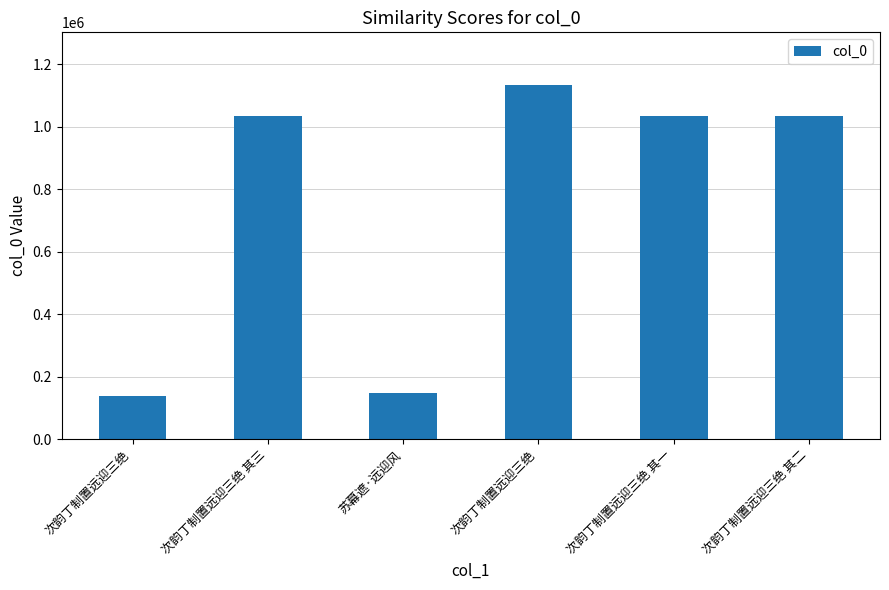

How many bars are there in total?

6